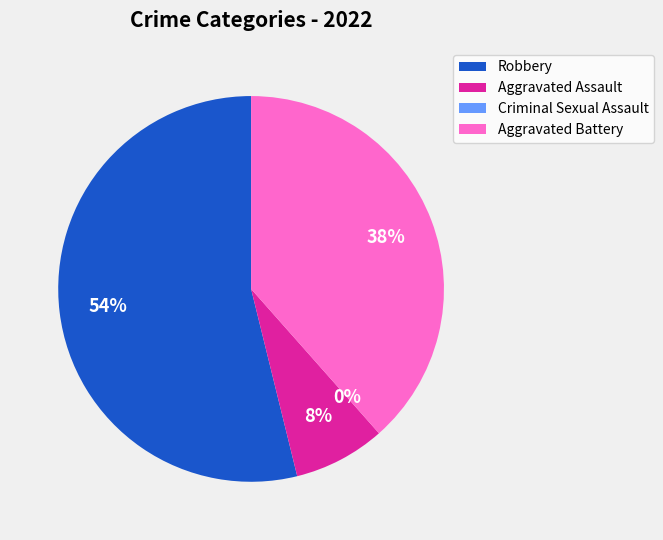

How many slices are in this pie chart?

4